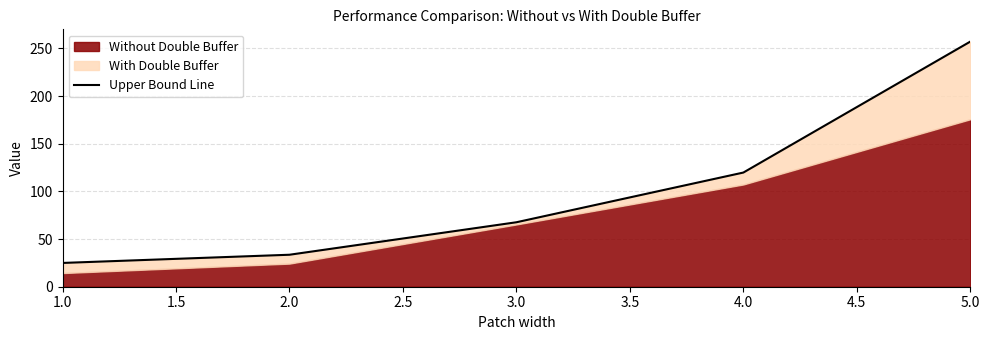

What is the value of the 5th point from the left?

257.1